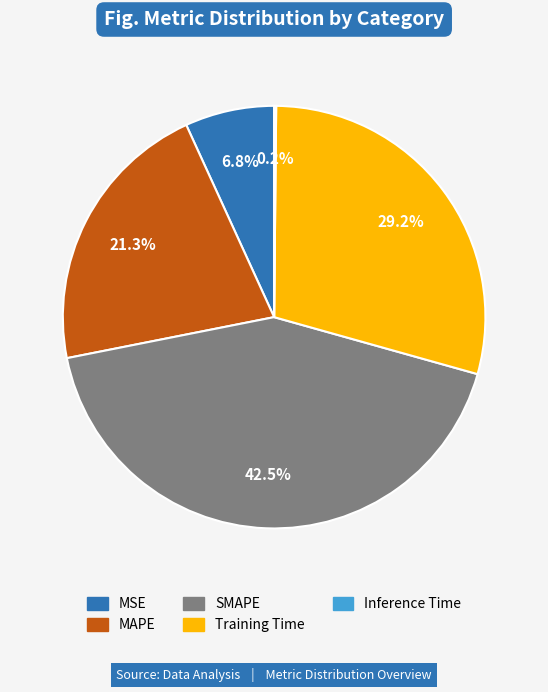

How much of the chart is everything except MSE?

93.2%